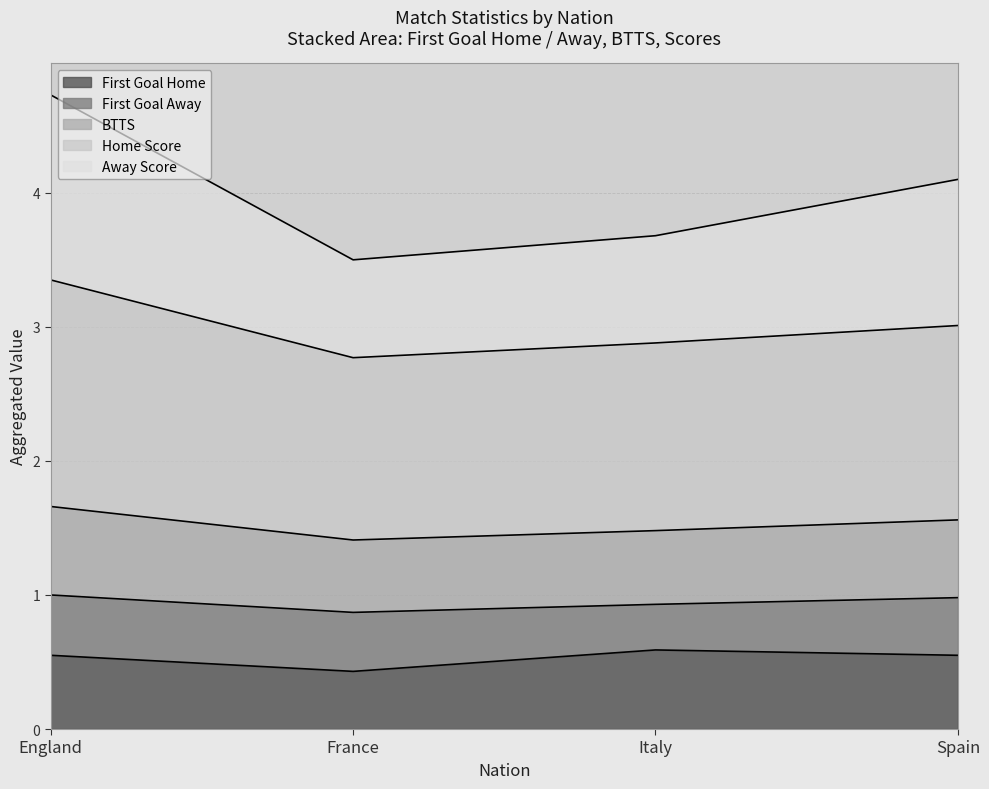

What is the total value across all series at Italy?

3.7